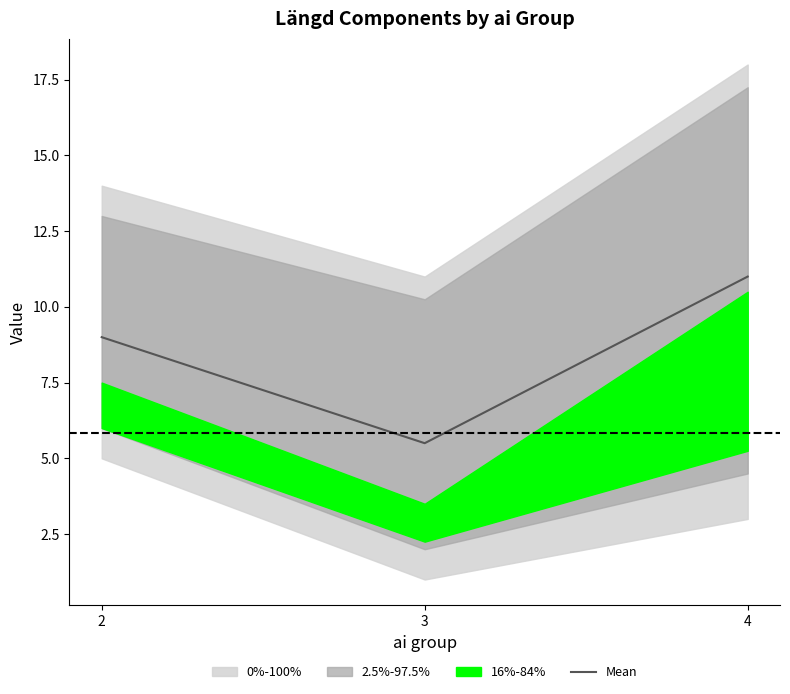

Reading left to right, extract all data points from this chart.

2=9.0	3=5.5	4=11.0